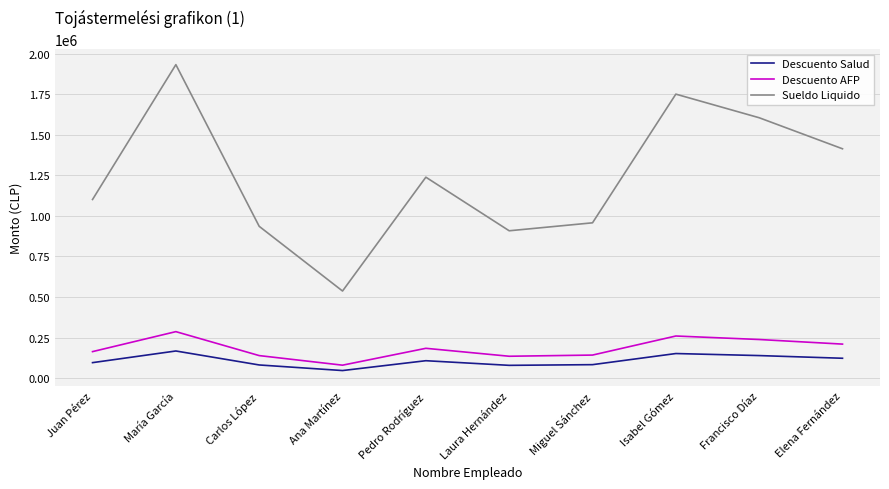

How many interior local valleys does the Descuento AFP series have?

2